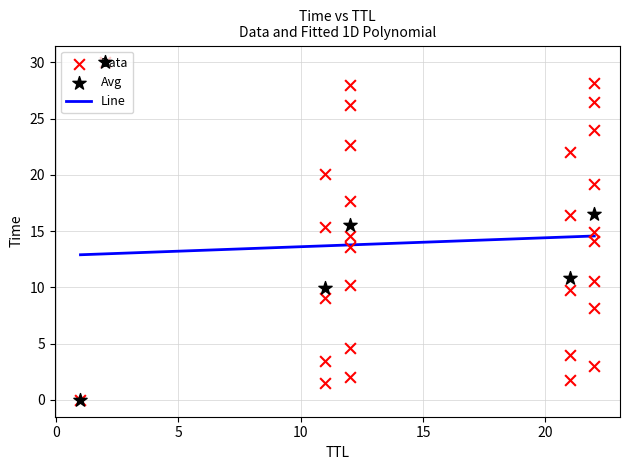

Between 1 and 12, which is larger?

12